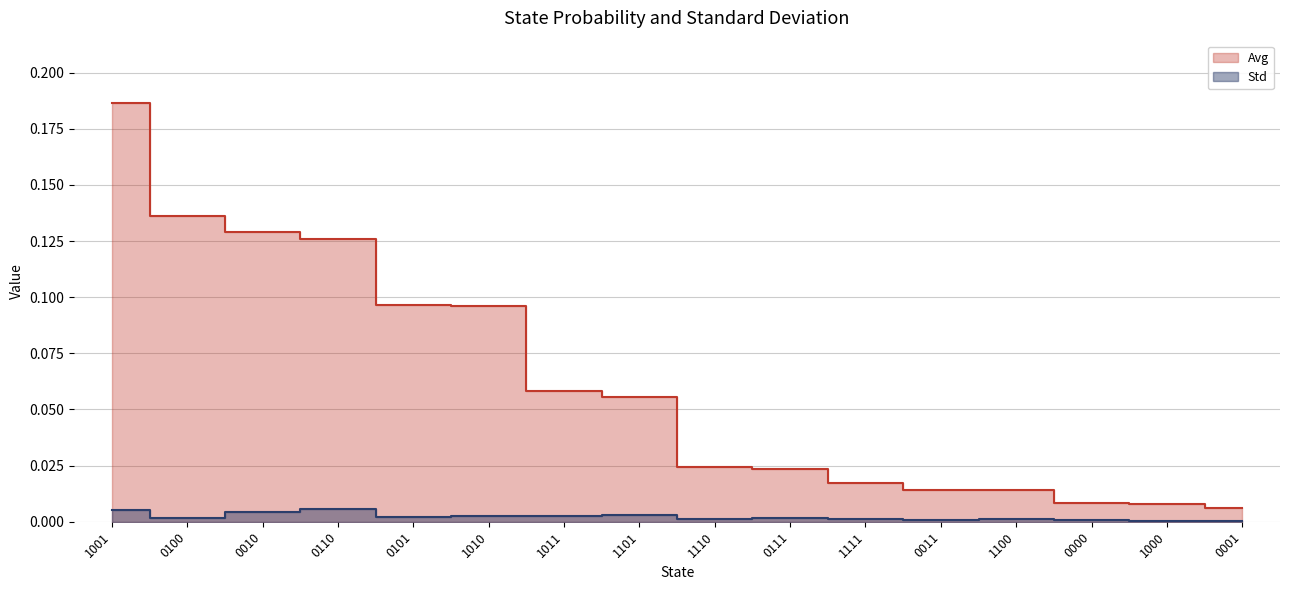

True or false: Avg and Std cross at least once.

False